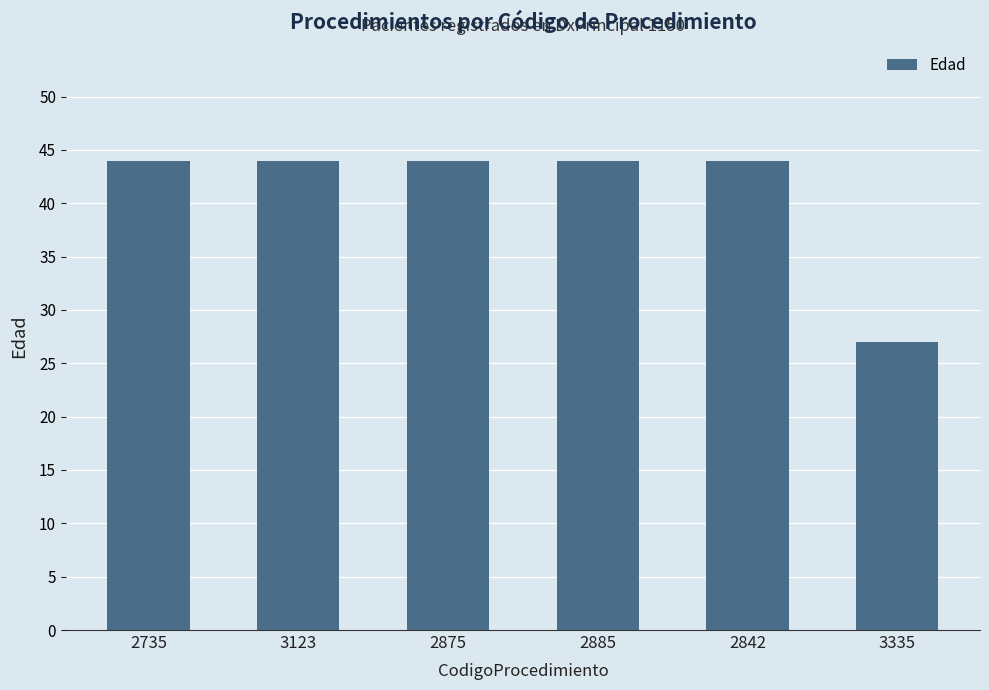

Reading left to right, transcribe all the data shown in this chart.

44	44	44	44	44	27